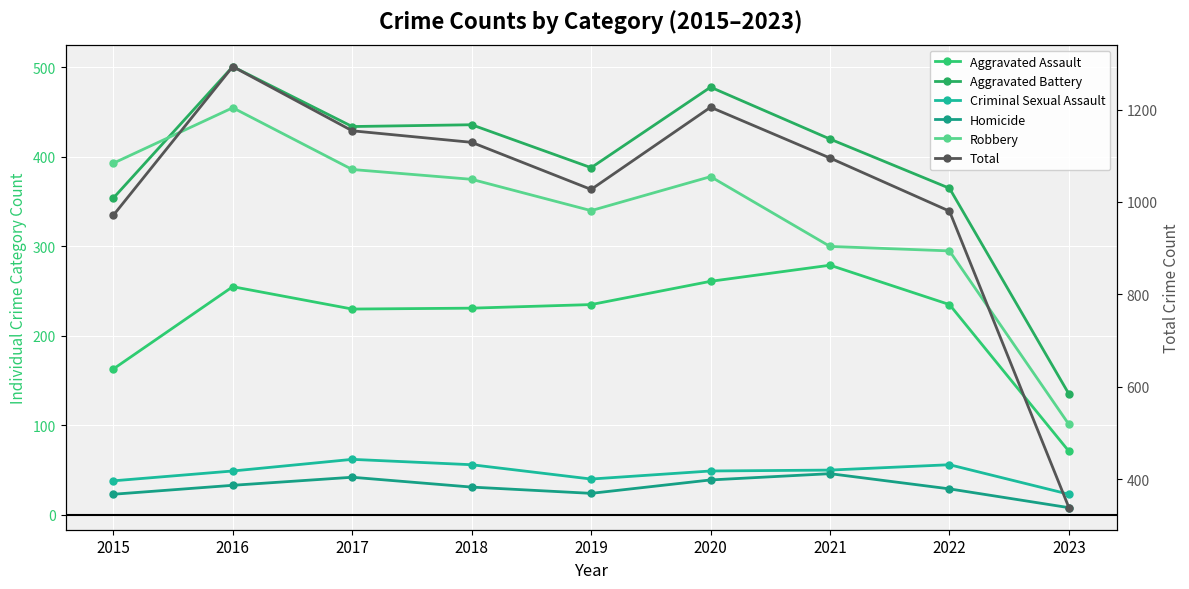

Read the Robbery value at 2015.

393